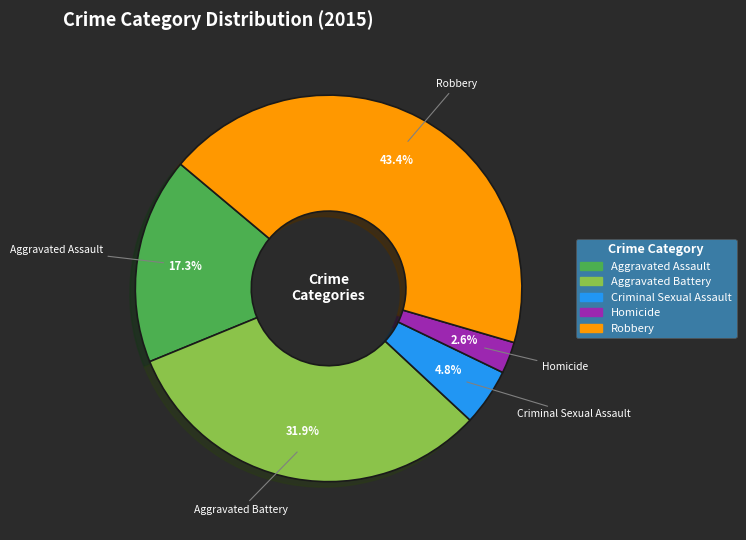

Which has a higher value, Aggravated Battery or Robbery?

Robbery